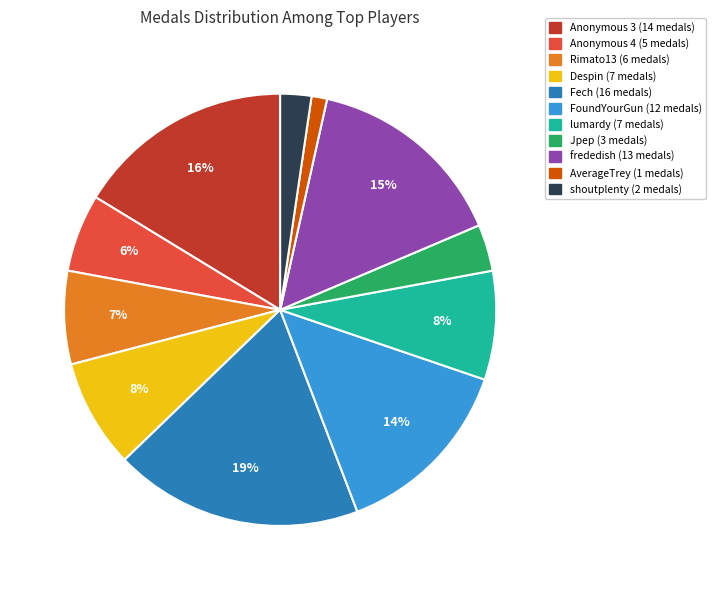

Count the number of slices in the pie.

11